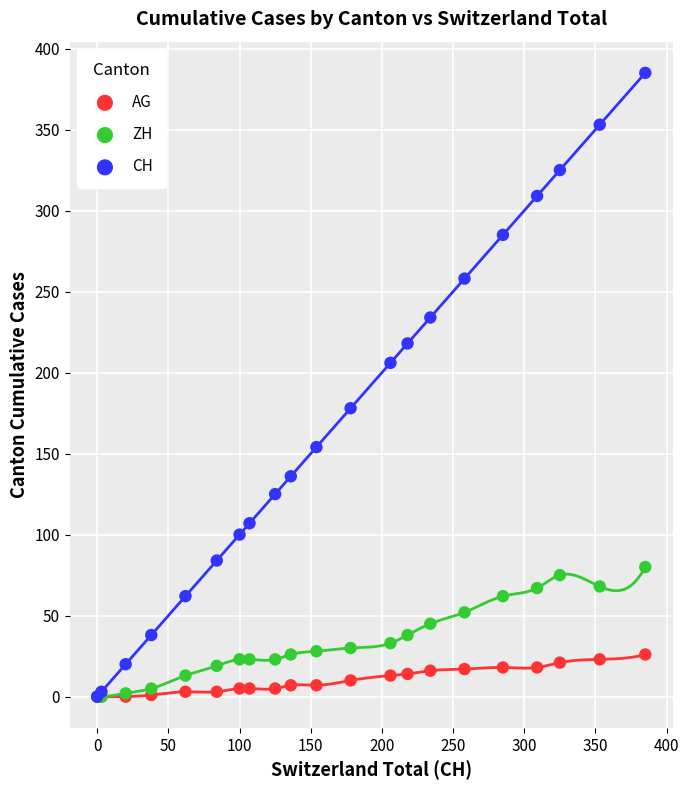

What are all the series names shown in the legend?

AG, ZH, CH